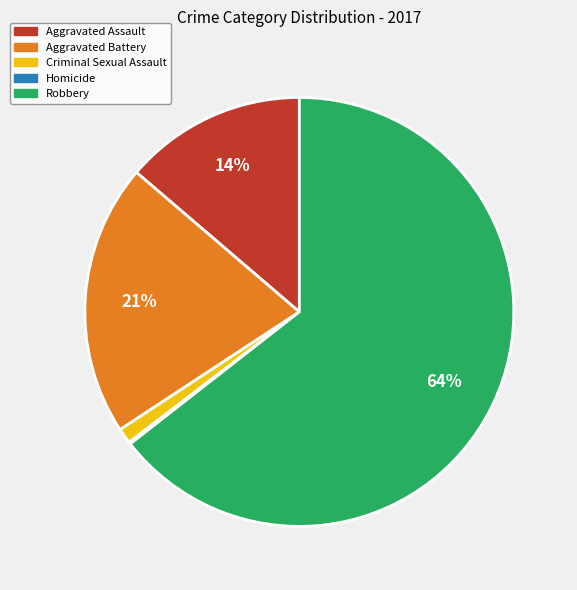

Do Aggravated Assault and Robbery together represent more than half of the pie?

Yes